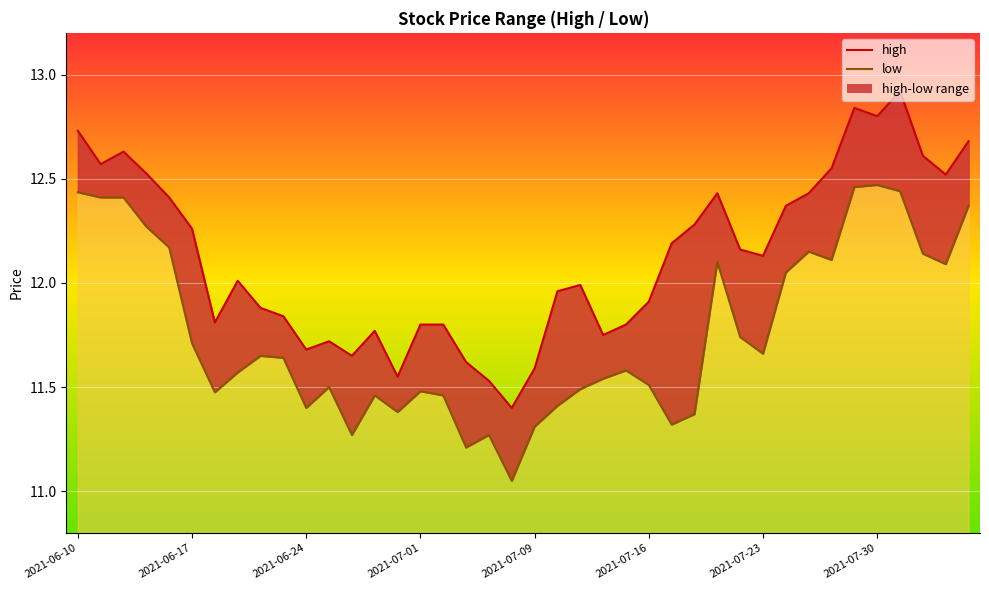

What is the maximum value shown in the chart?

12.9